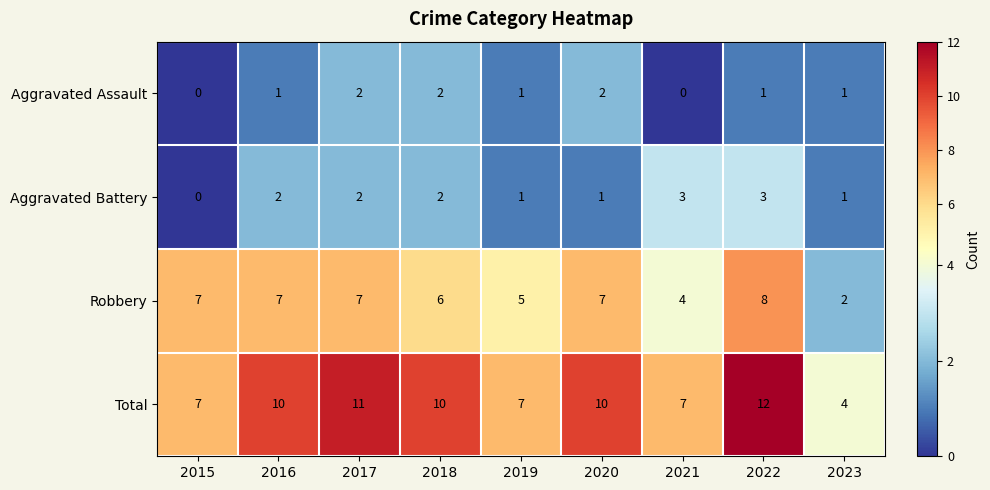

Which series has the largest total across all categories?

Total